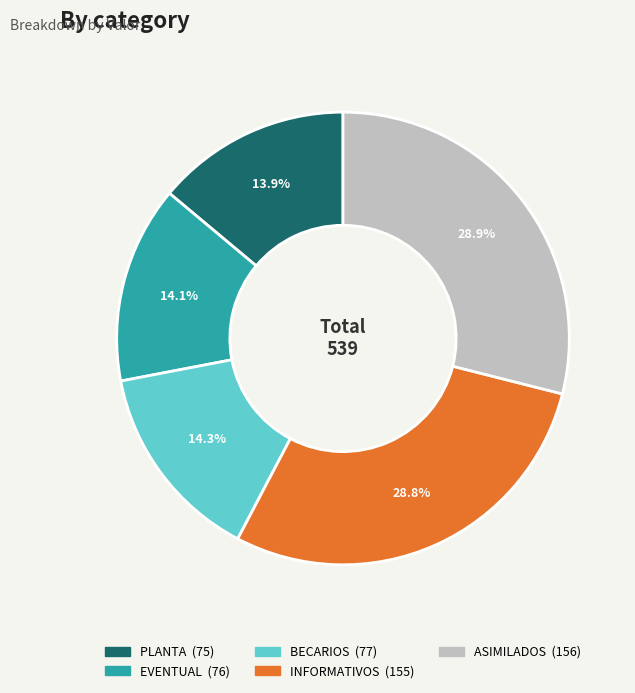

What percentage is NOT represented by PLANTA?

86.1%